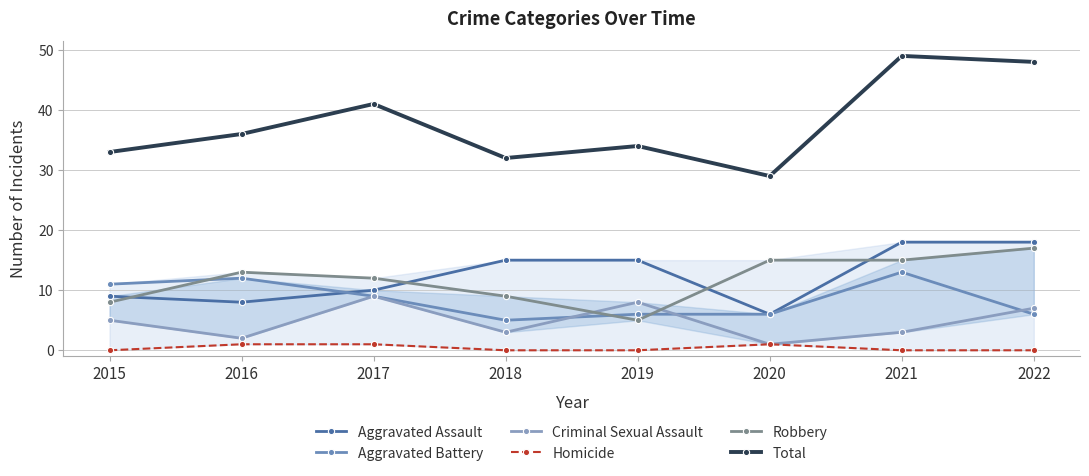

What is the approximate value of Criminal Sexual Assault at 2020?

1